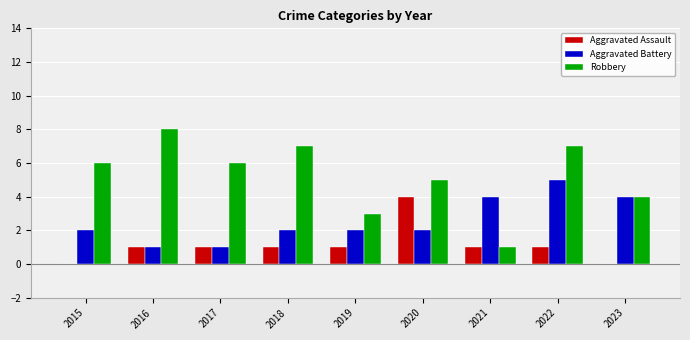

What is the sum of all Aggravated Battery values?

23